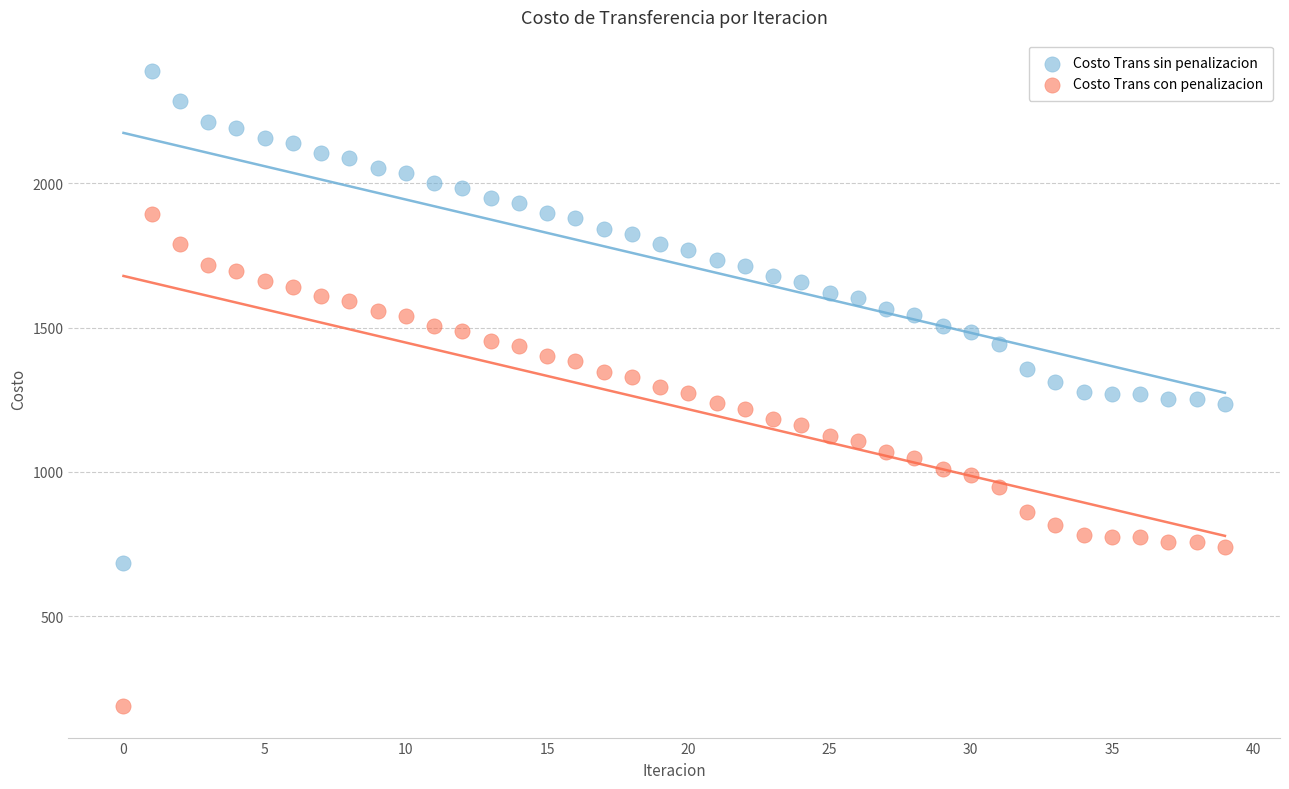

Which series reaches the maximum Y coordinate?

Costo Trans sin penalizacion